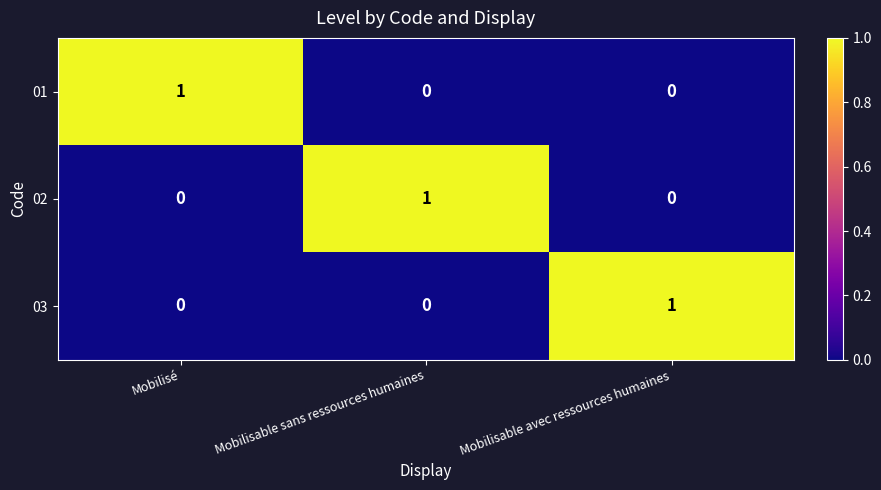

Which category has the highest value in the 02 series?

Mobilisable sans ressources humaines